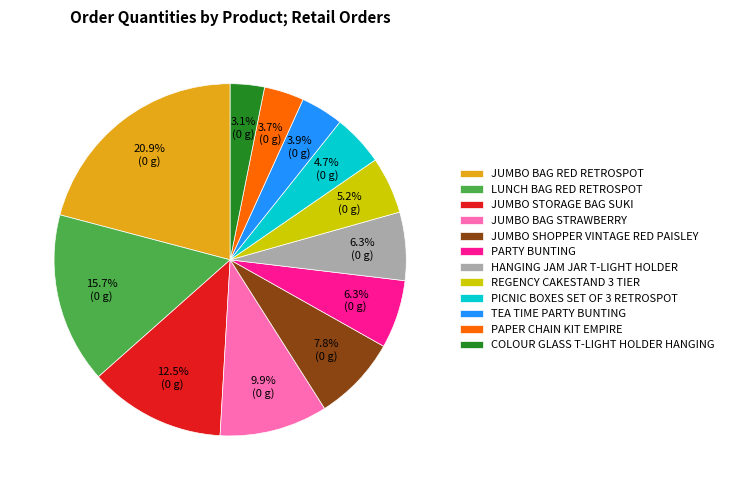

To the nearest percent, what portion does JUMBO BAG STRAWBERRY represent?

10%